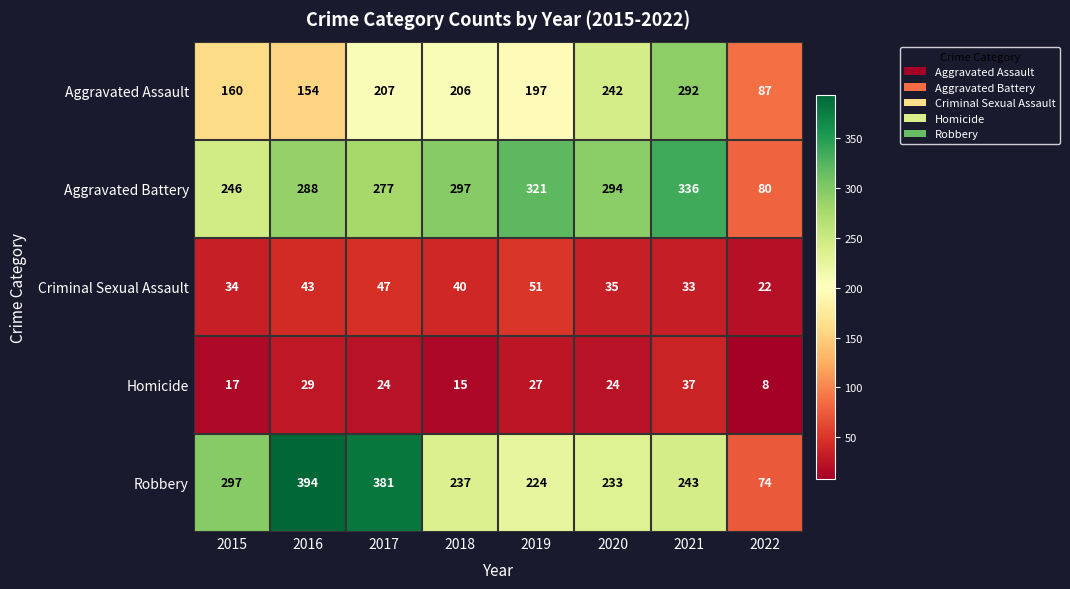

At which label does Aggravated Battery first exceed 294?

2018